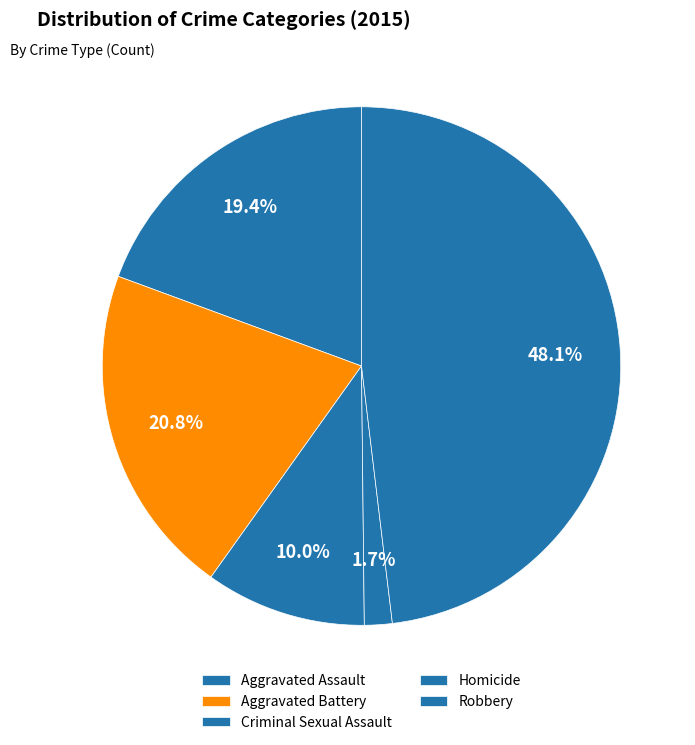

Approximately how many times larger is the value at Homicide compared to Criminal Sexual Assault?

0.2